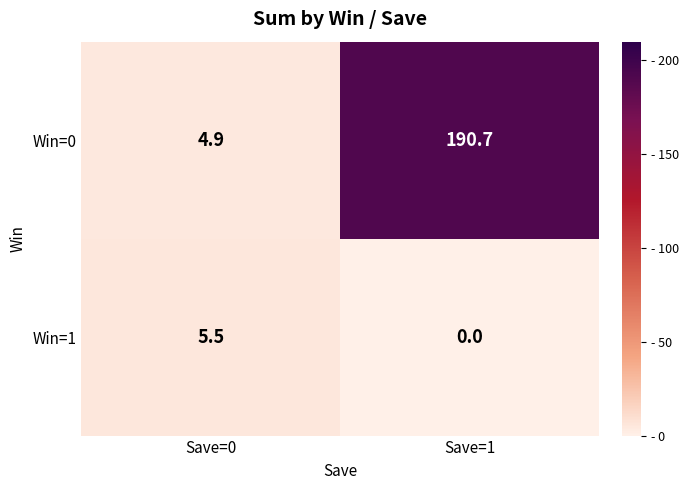

What is the average value of the Win=0 series?

97.8